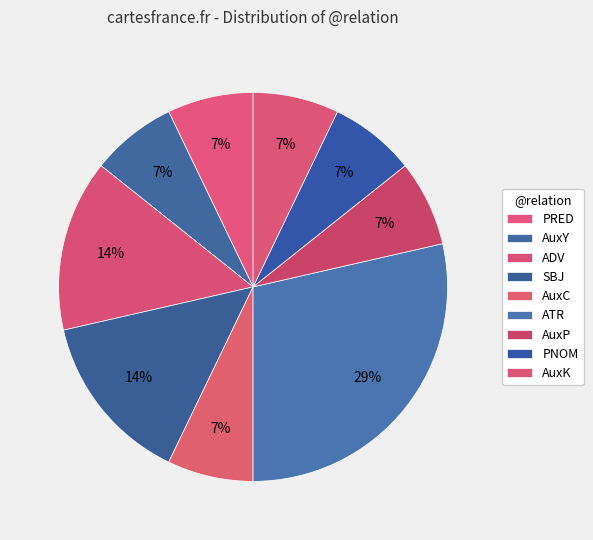

How many slices are in this pie chart?

9